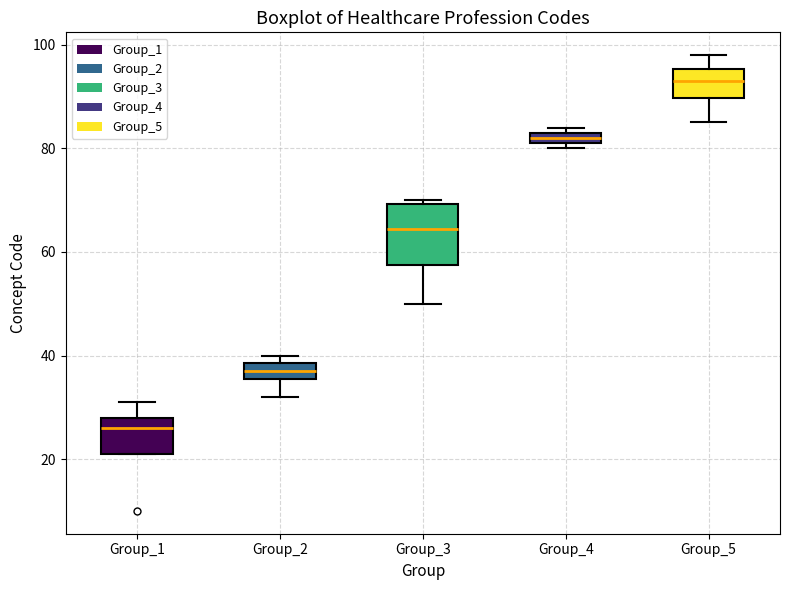

Which box has the highest median line?

Group_5